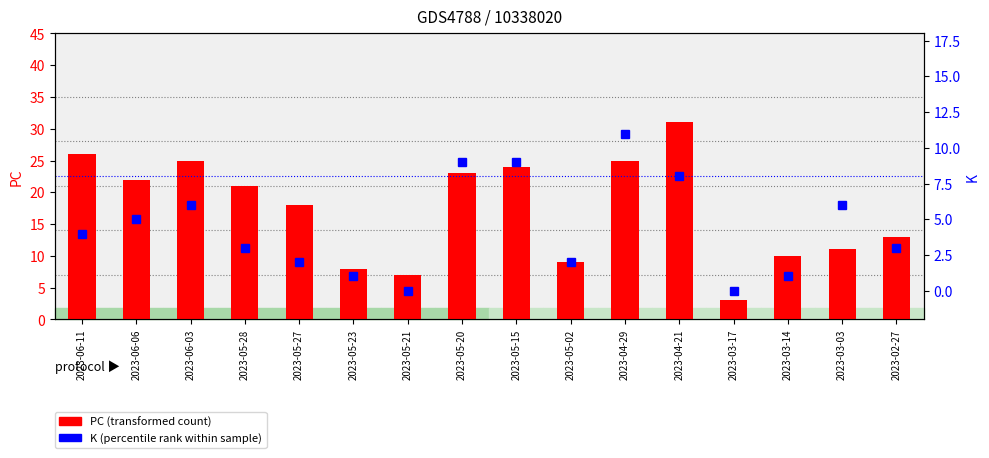

How many groups of bars are there?

16